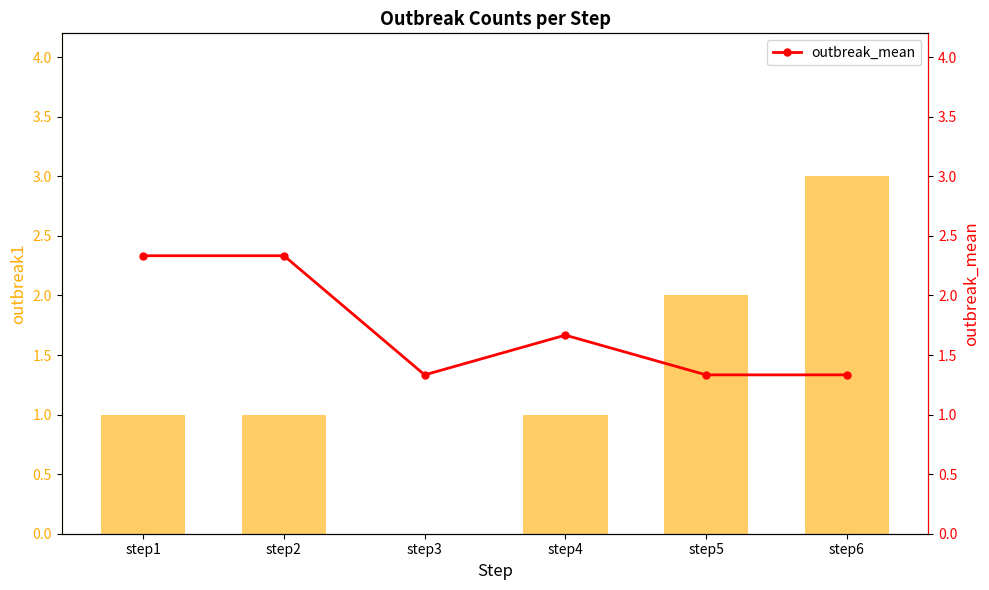

Which label corresponds to the smallest value in the chart?

step3